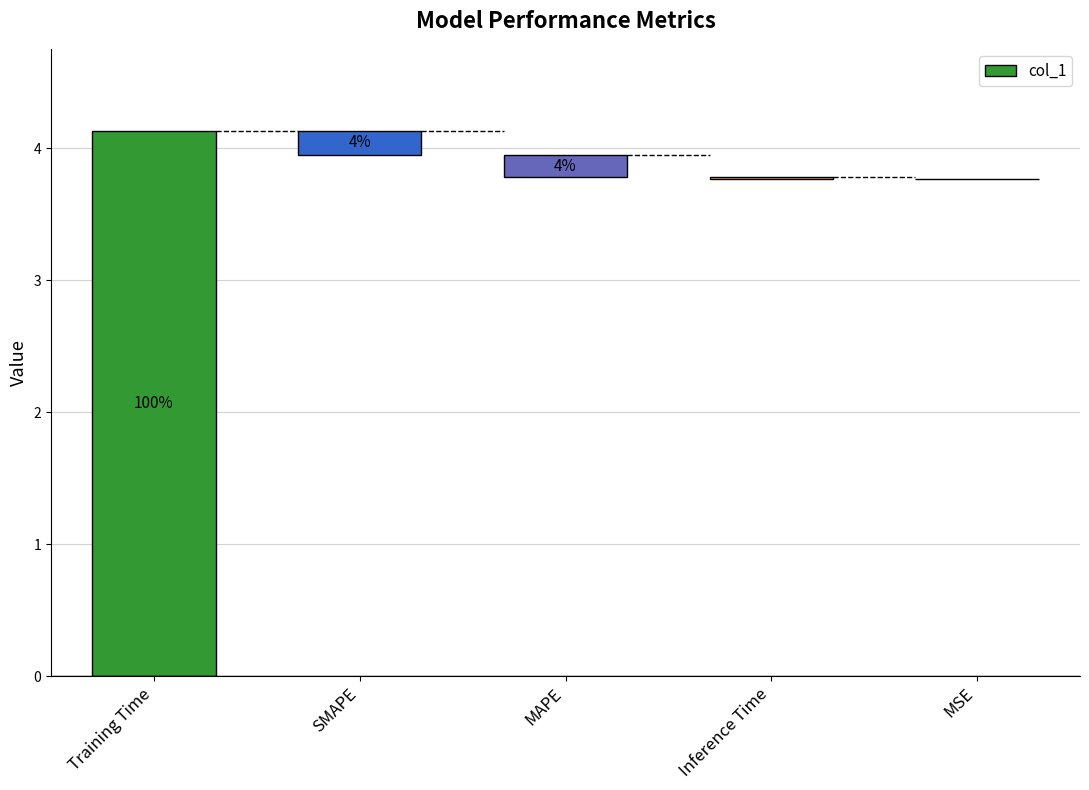

Which label corresponds to the smallest value in the chart?

MSE